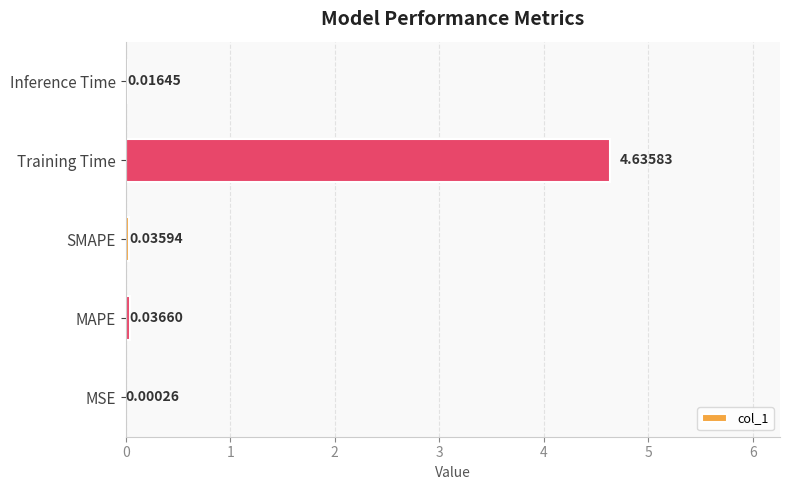

What is the sum of all values?

4.7